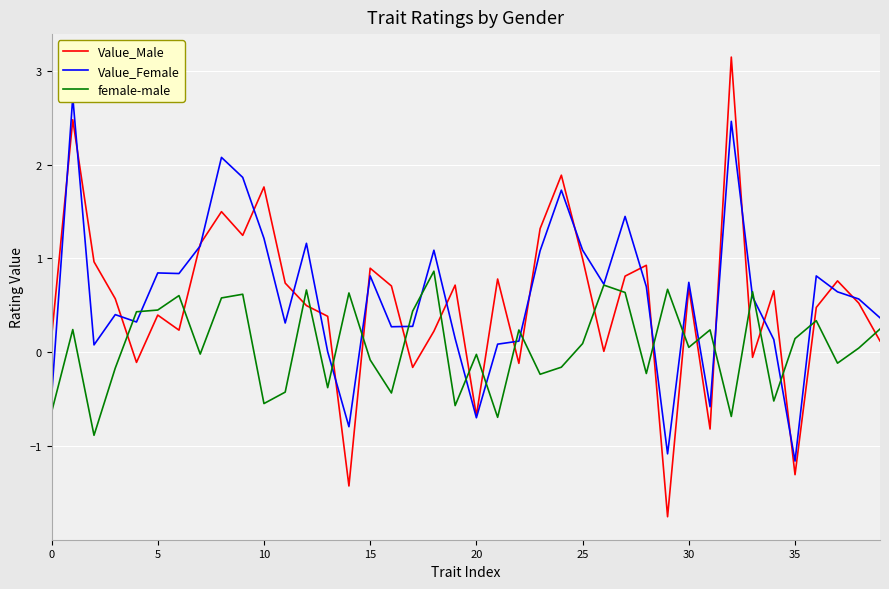

How many values in the female-male series are below 0?

18